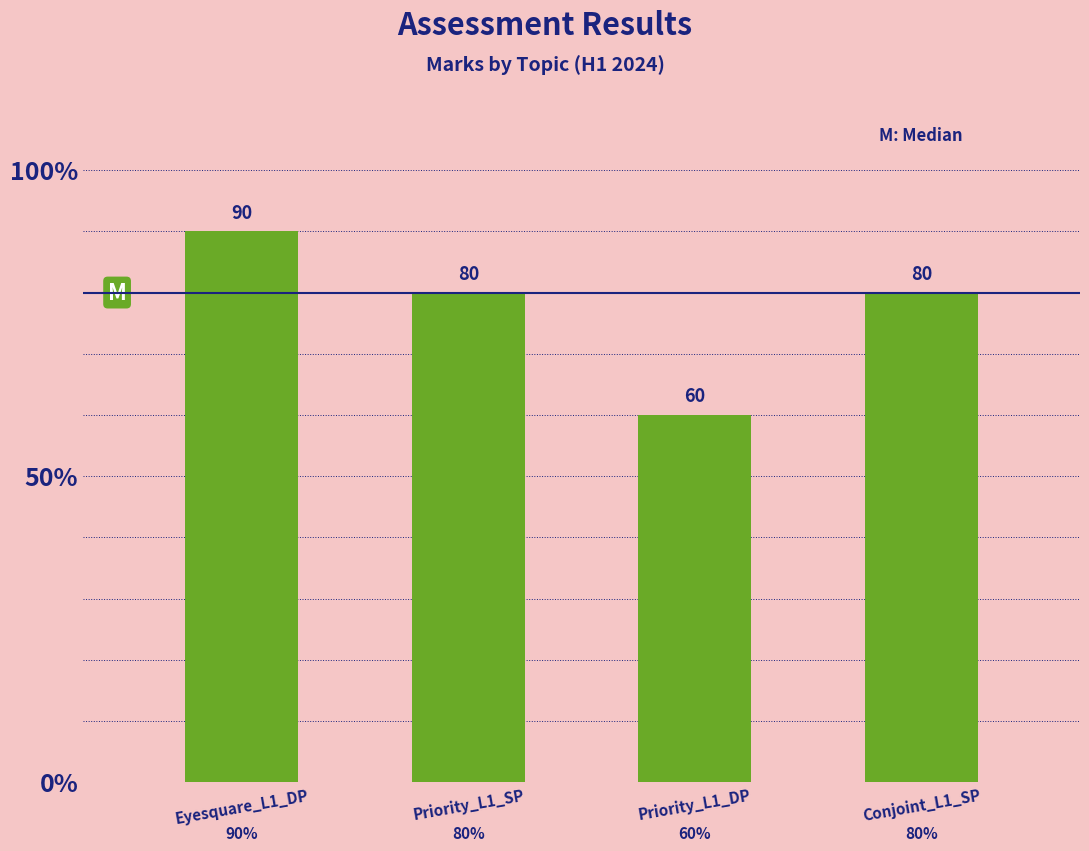

The chart shows a value of 80 at Priority_L1_SP. True or false?

True